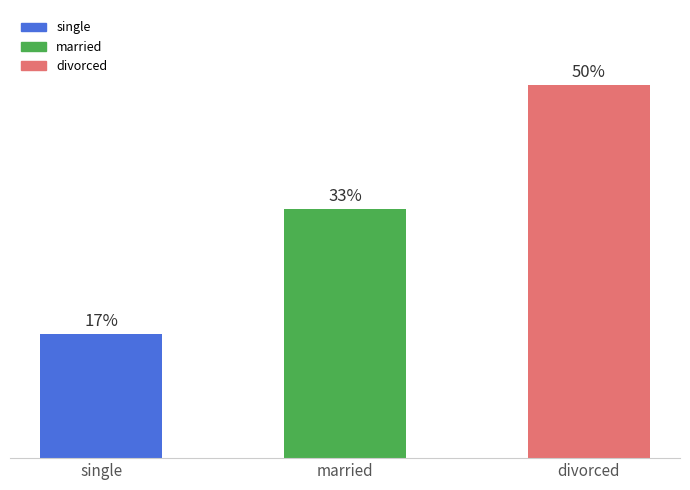

Does the chart contain any negative values?

No